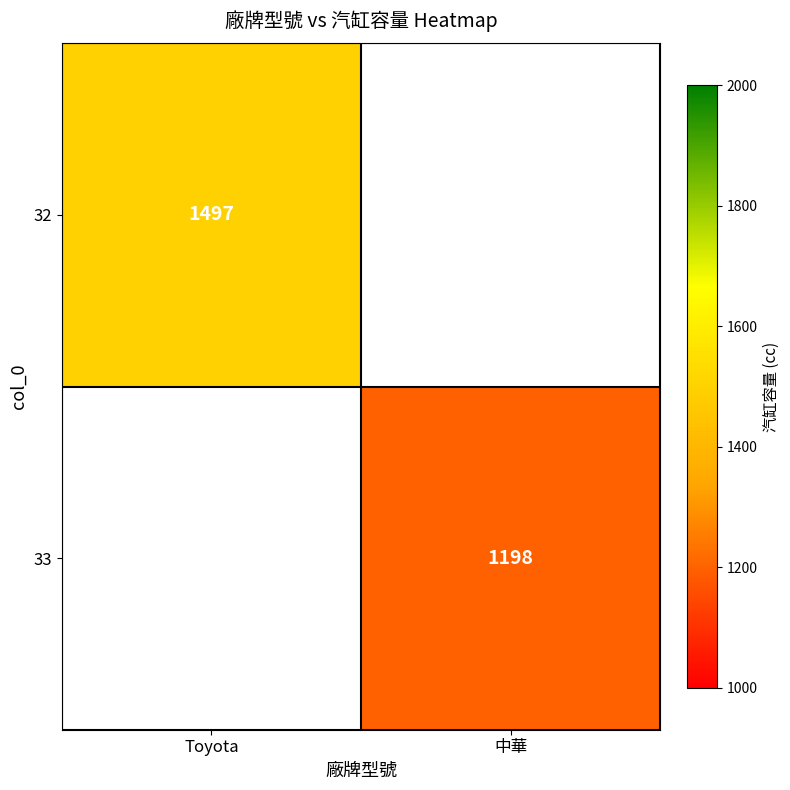

The 32 series shows 2238 at Toyota. True or false?

False